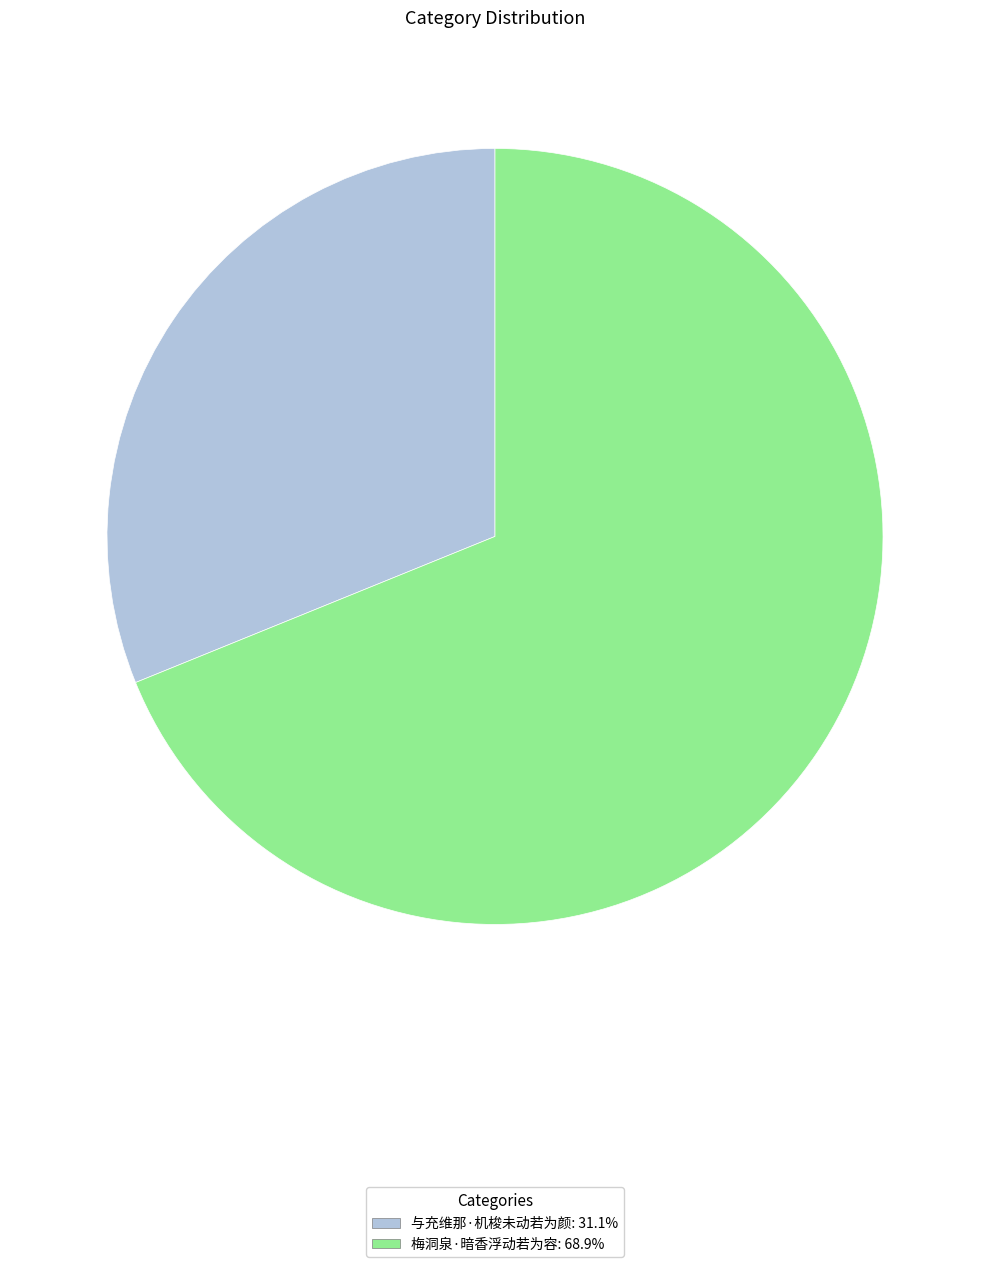

Is it true that 梅洞泉·暗香浮动若为容 is 77% of the pie?

False